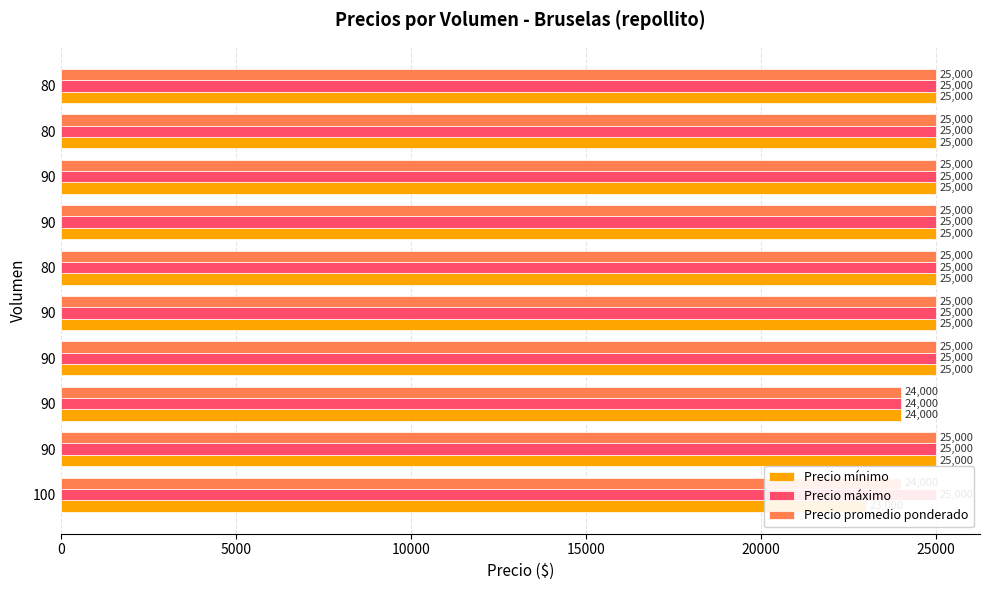

True or false: Precio máximo has a value of 36742 at 90.

False